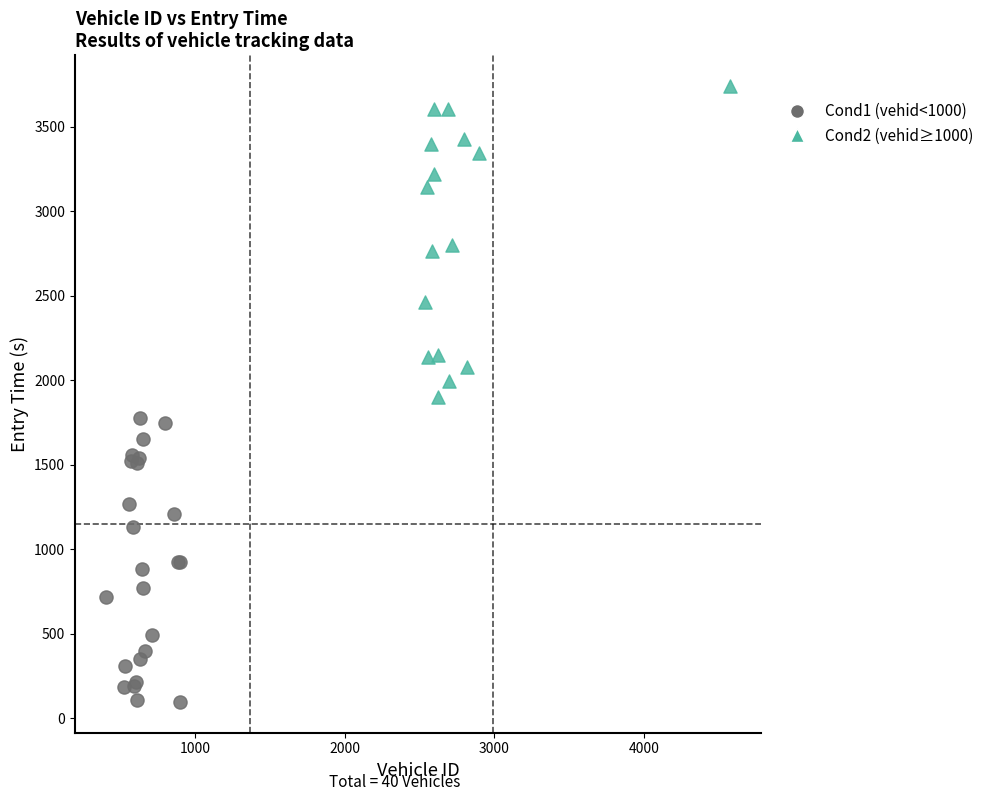

Which series contains the lowest Y value?

Cond1 (vehid<1000)